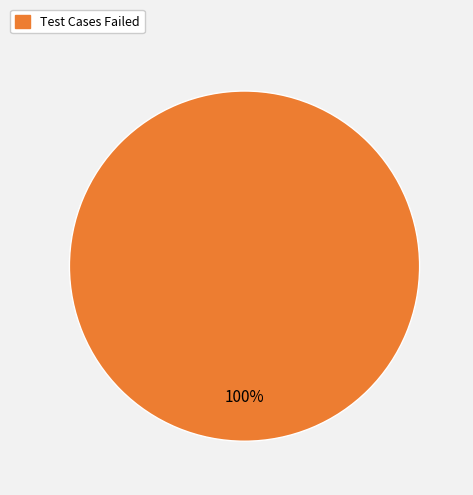

To the nearest percent, what portion does Test Cases Failed represent?

100%